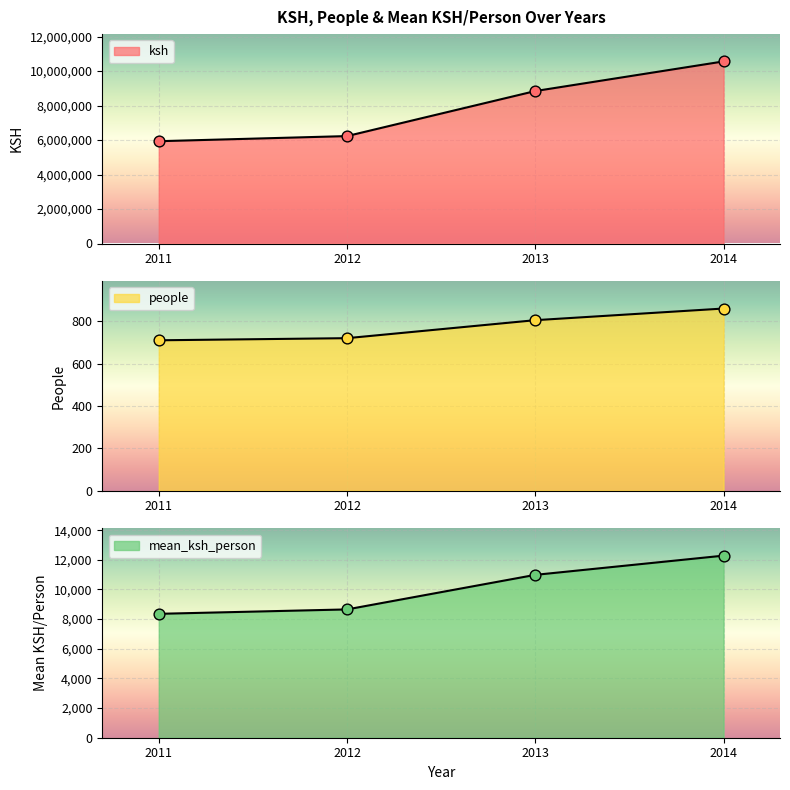

Which series contains the lowest Y value?

people